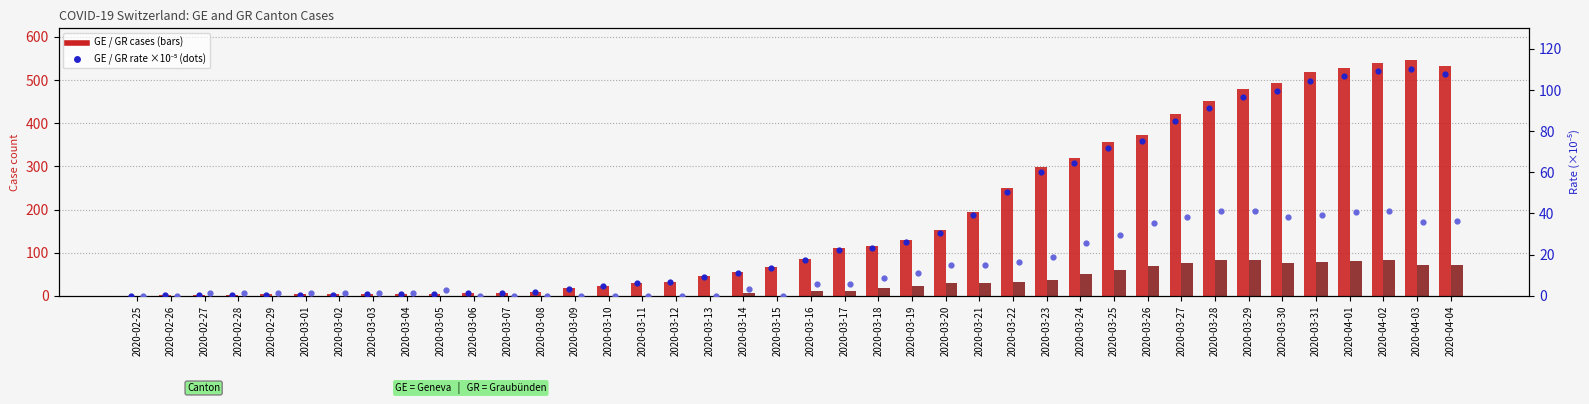

What is the total value across all series at 2020-03-05?

8.7